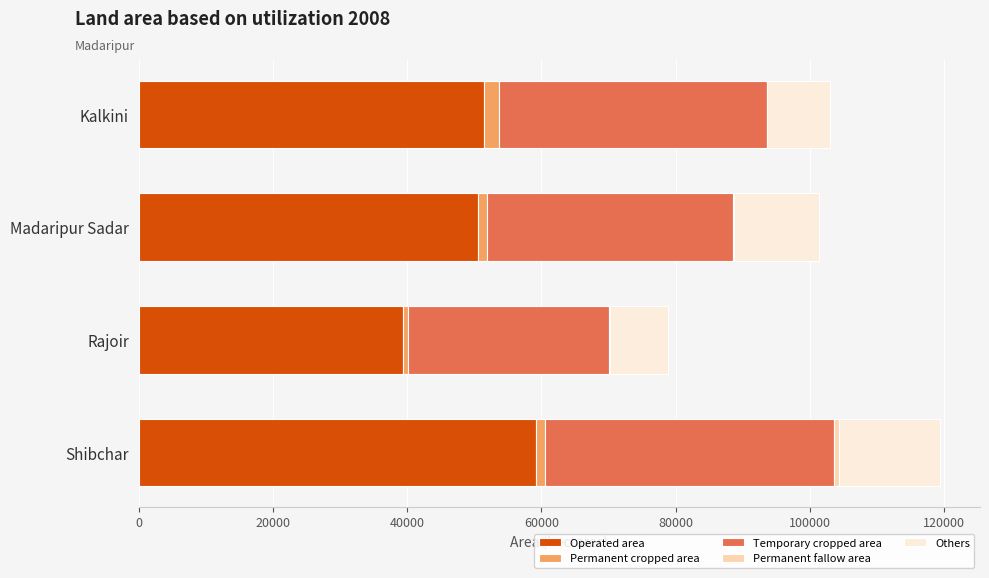

At which category is the sum across all series the highest?

Shibchar